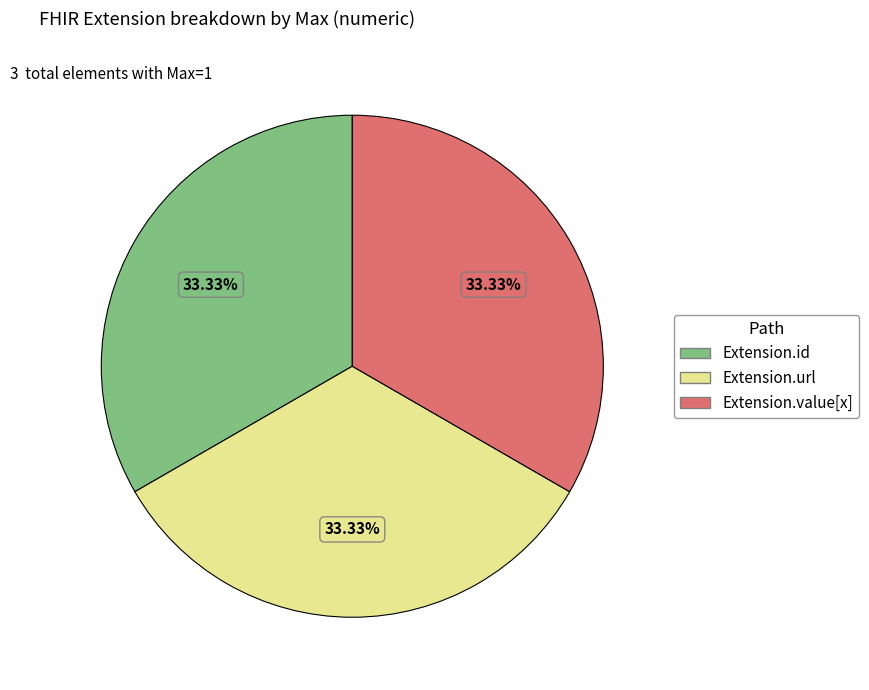

Count the number of slices in the pie.

3